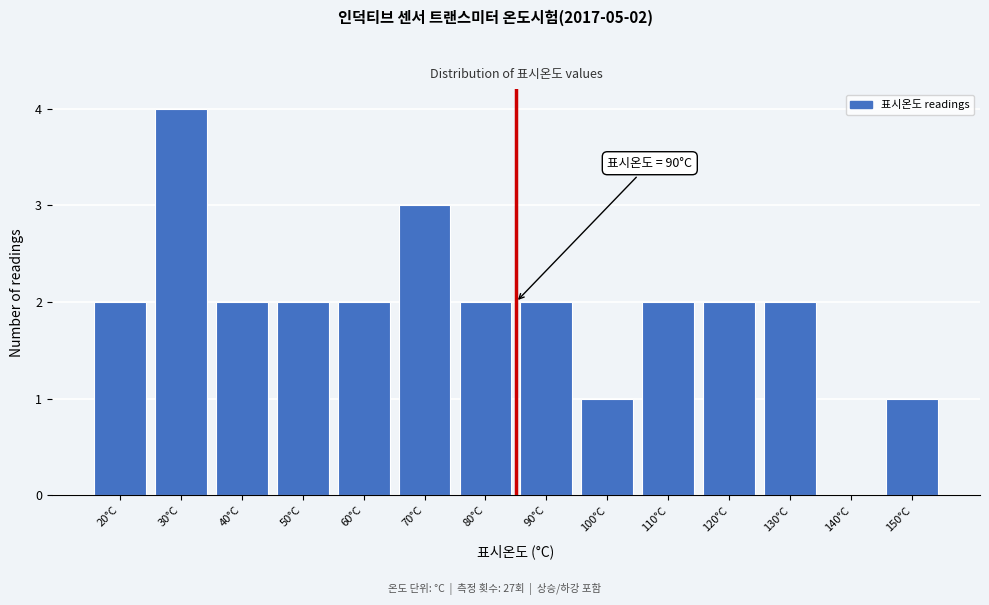

Reading left to right, extract all data points from this chart.

20°C=2	30°C=4	40°C=2	50°C=2	60°C=2	70°C=3	80°C=2	90°C=2	100°C=1	110°C=2	120°C=2	130°C=2	140°C=0	150°C=1